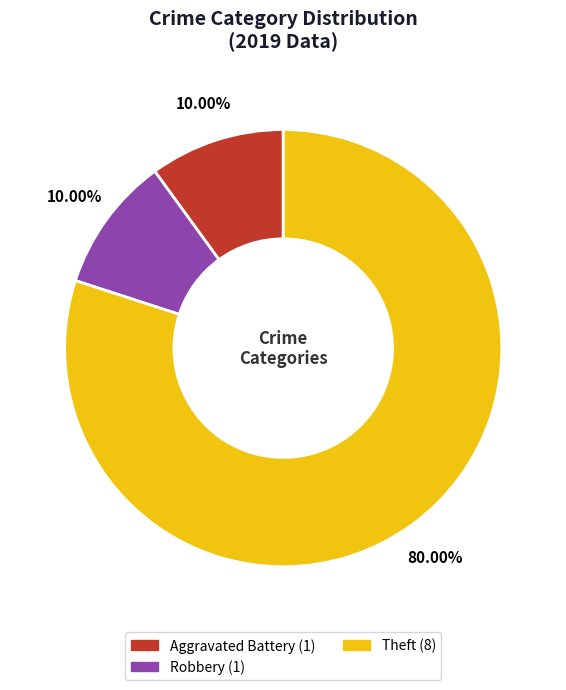

Is there any slice that represents more than half of the pie?

Yes